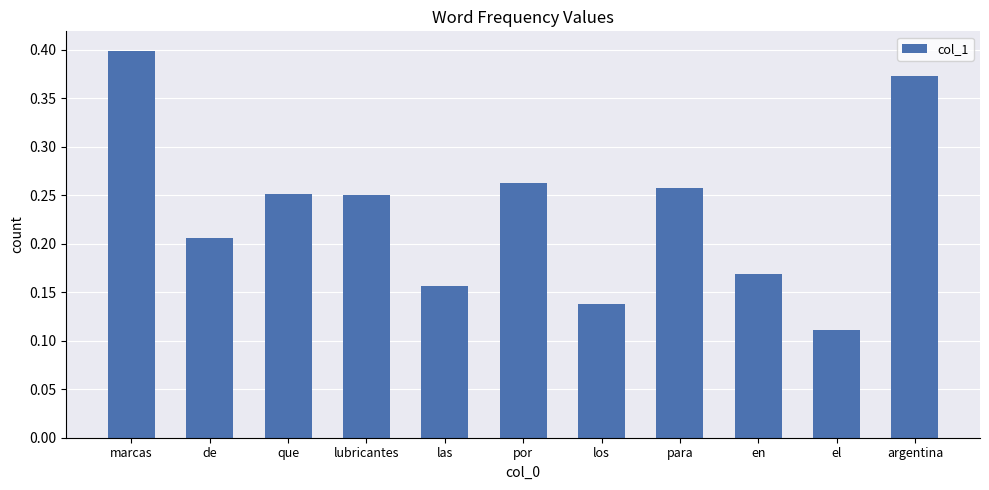

What is the label of the 1st bar from the right?

argentina